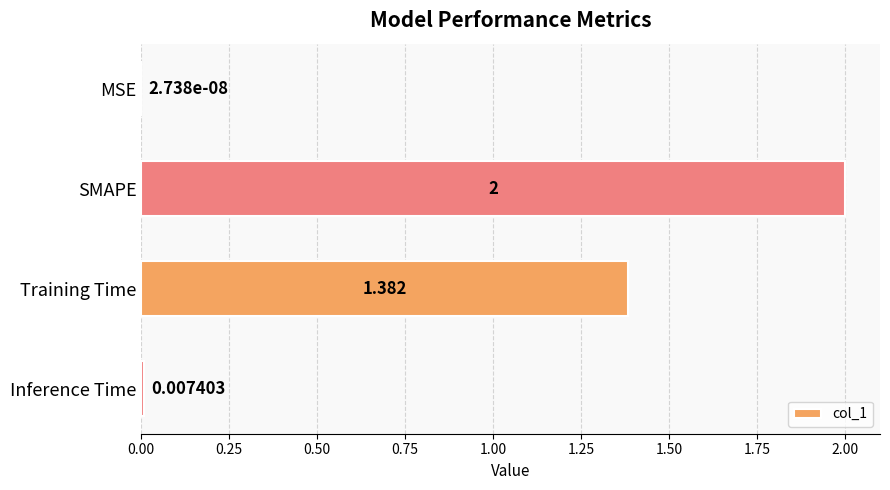

Which label corresponds to the largest value in the chart?

SMAPE